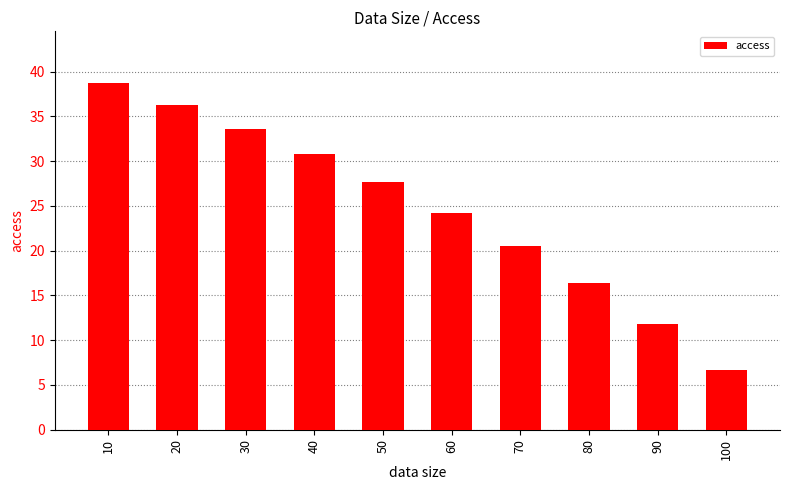

What is the ratio of the value at 80 to the value at 30?

0.5